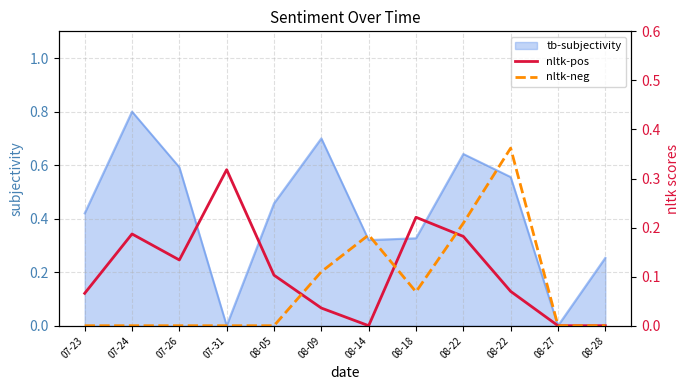

How many interior local peaks does the nltk-neg series have?

2